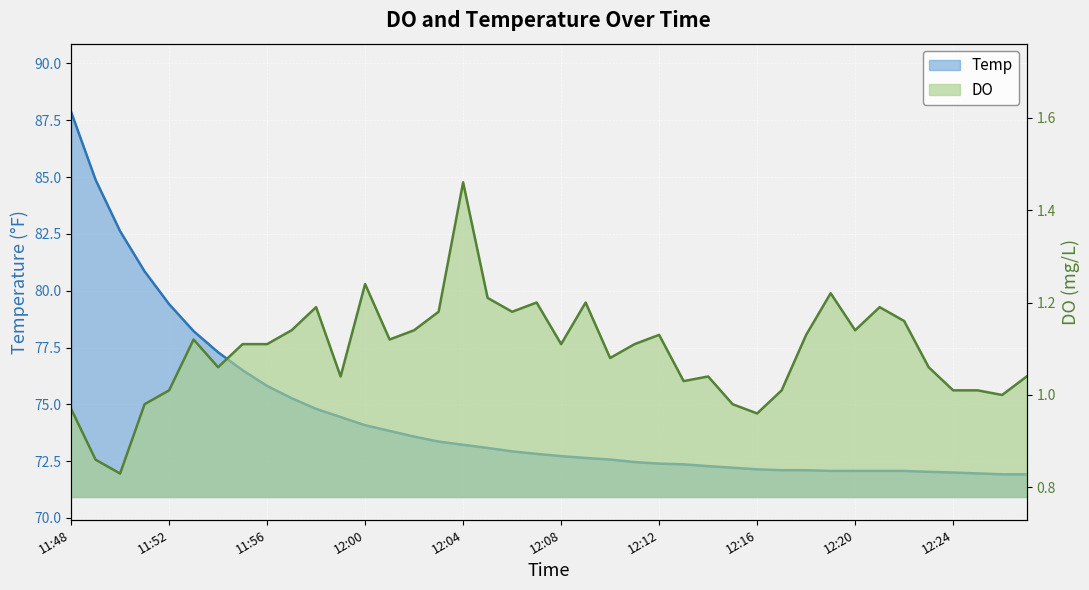

Which series changed the most between 11:49 and 12:13?

Temp